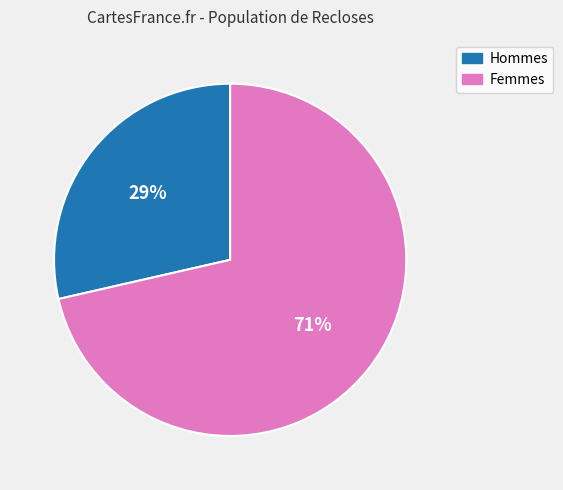

Is there any slice that represents more than half of the pie?

Yes